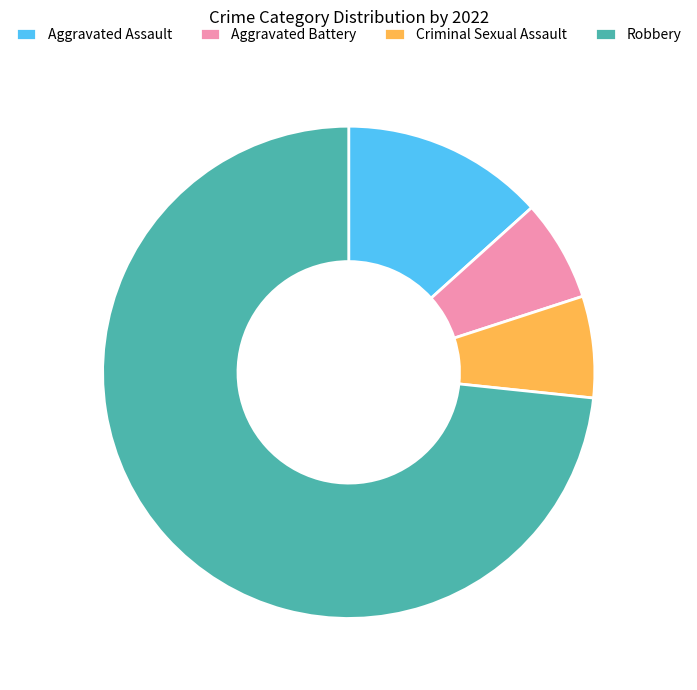

Which slice is the largest?

Robbery